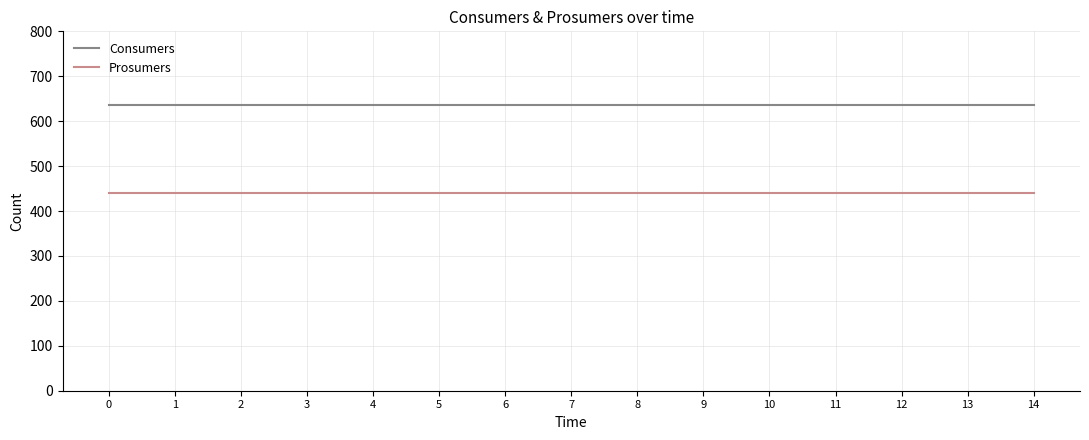

What is the average value of the Prosumers series?

440